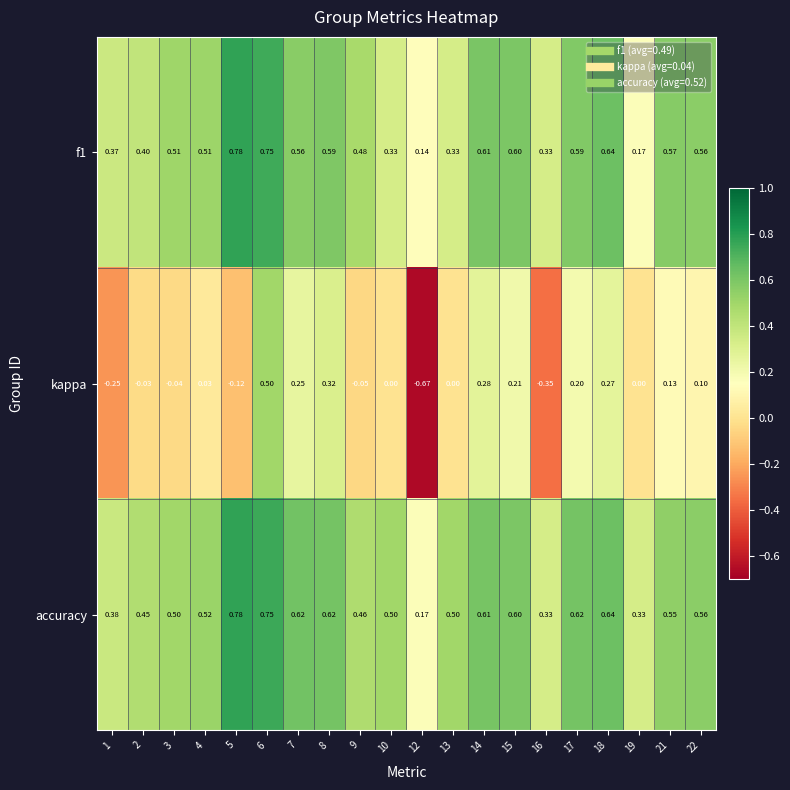

Which label corresponds to the largest value in the chart?

5